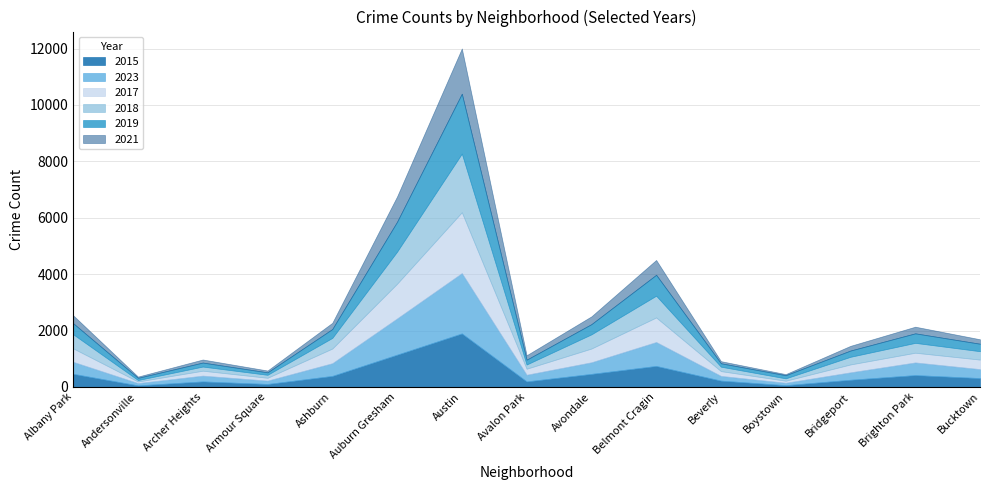

What is the difference between the highest and lowest values at Boystown?

72